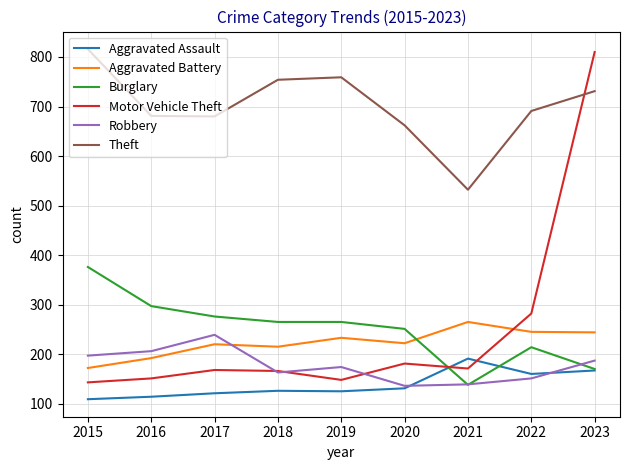

What is the greatest value displayed?

816